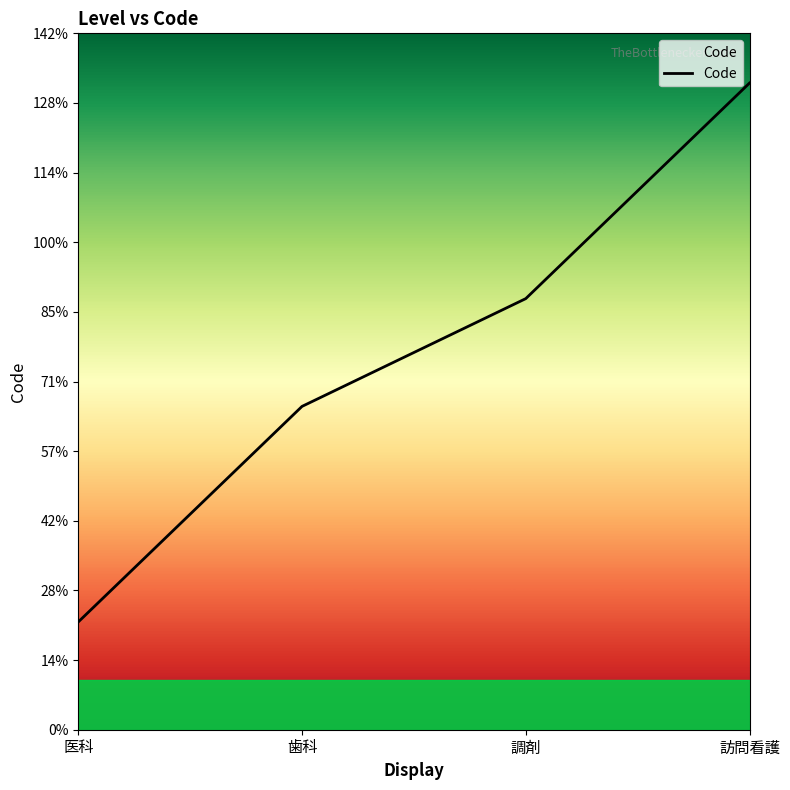

Approximately how many times larger is the value at 医科 compared to 訪問看護?

0.2